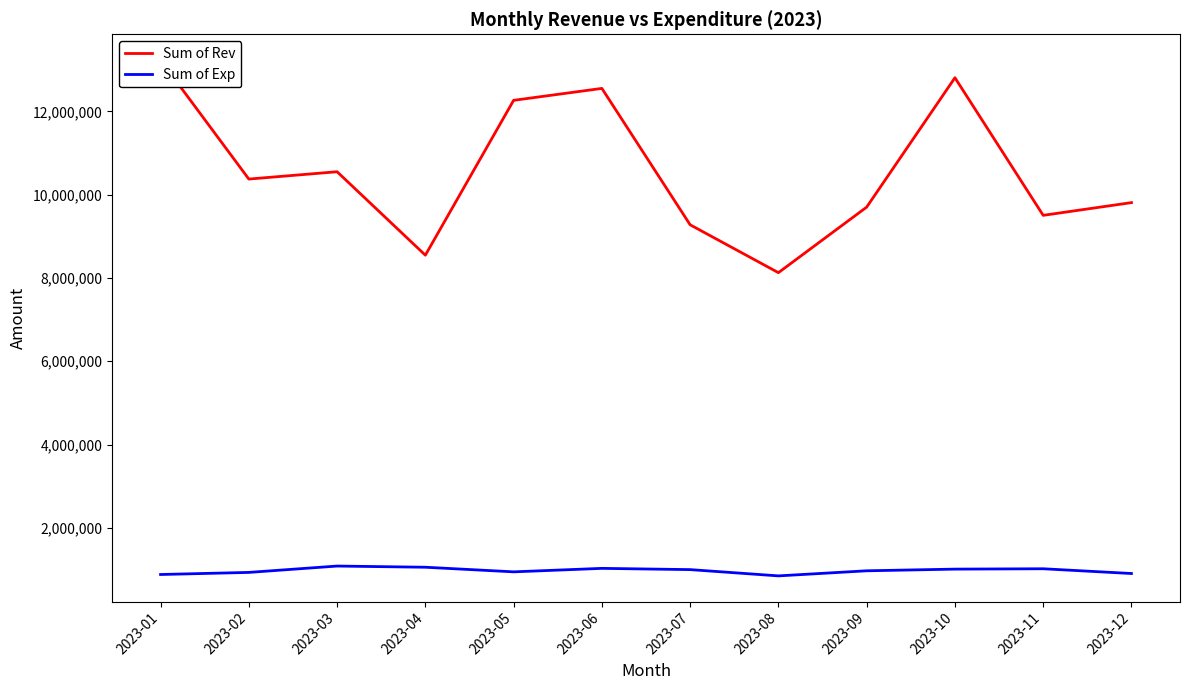

Does the chart have visible grid lines?

No